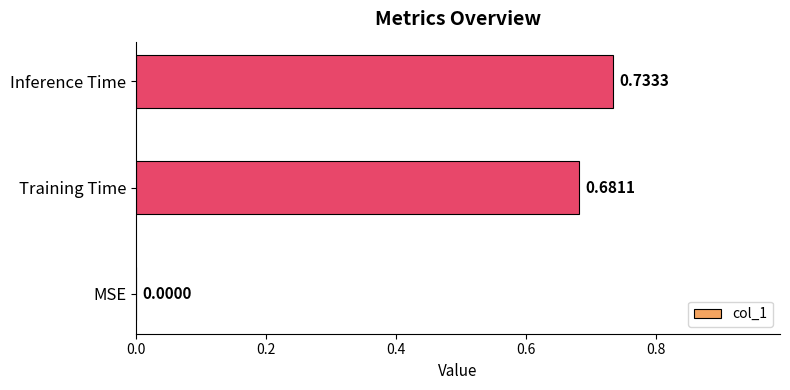

At which category does the chart reach its peak across all series?

Inference Time